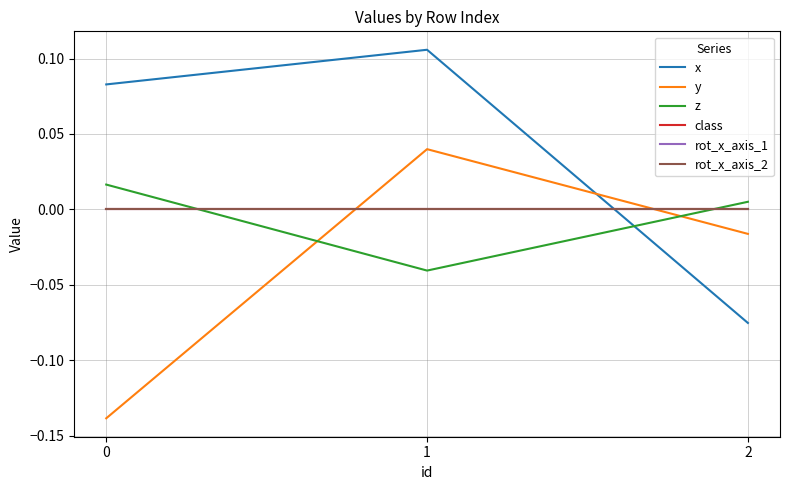

The value of z at 1 is -0.1. True or false?

False